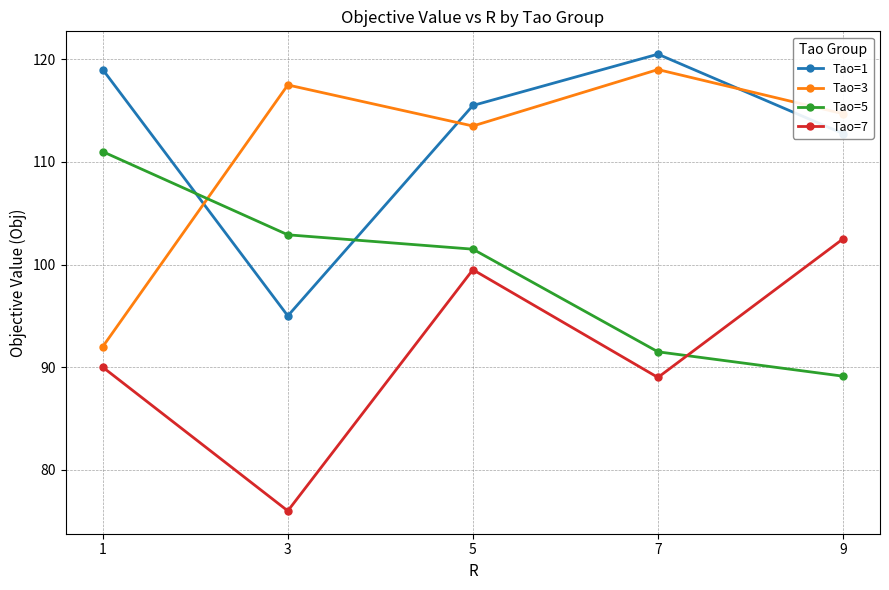

How many interior local peaks does the Tao=3 series have?

2